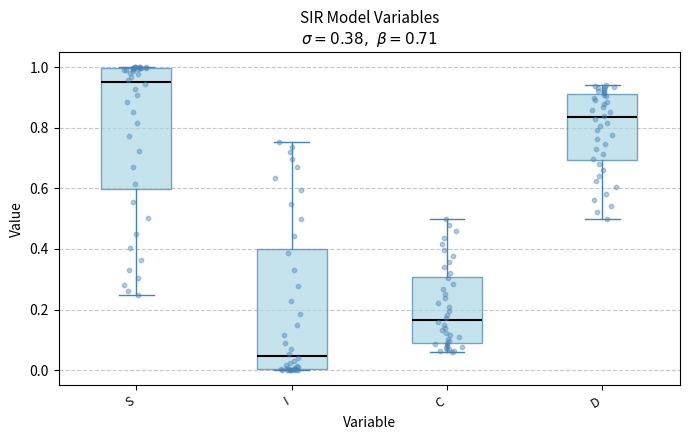

Which box has the lowest median line?

I